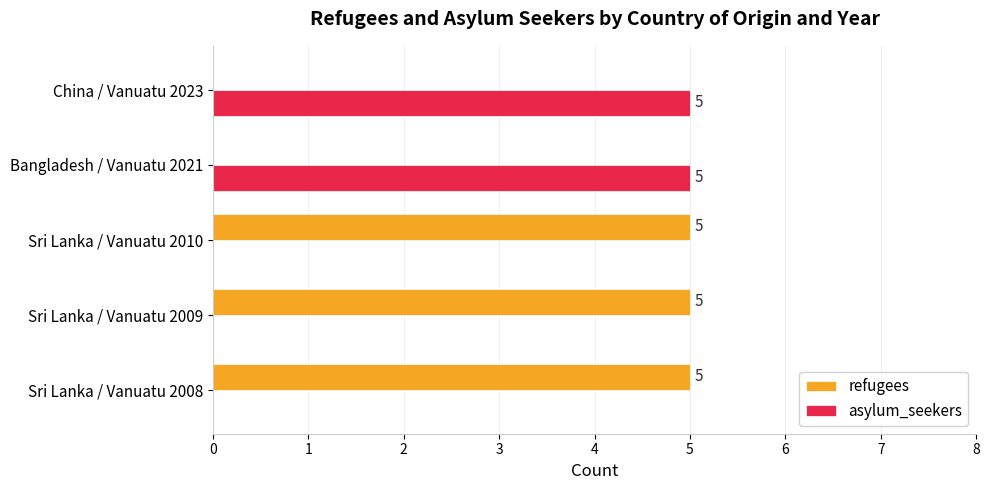

What is the maximum value for refugees?

5